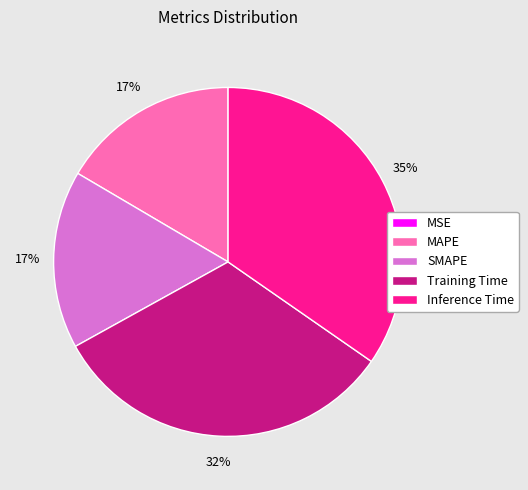

Do Training Time and SMAPE together represent more than half of the pie?

No